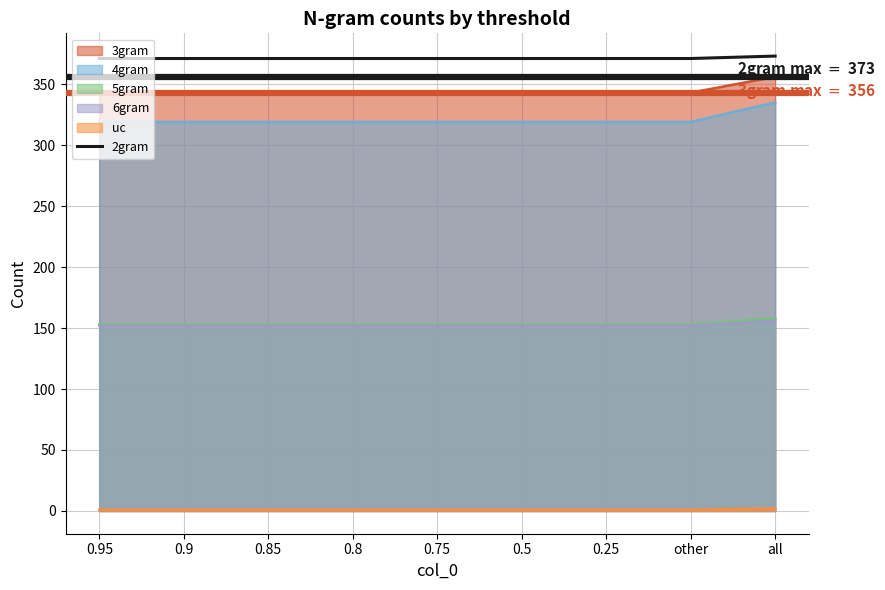

Between 0.85 and 0.25, which is larger?

0.85